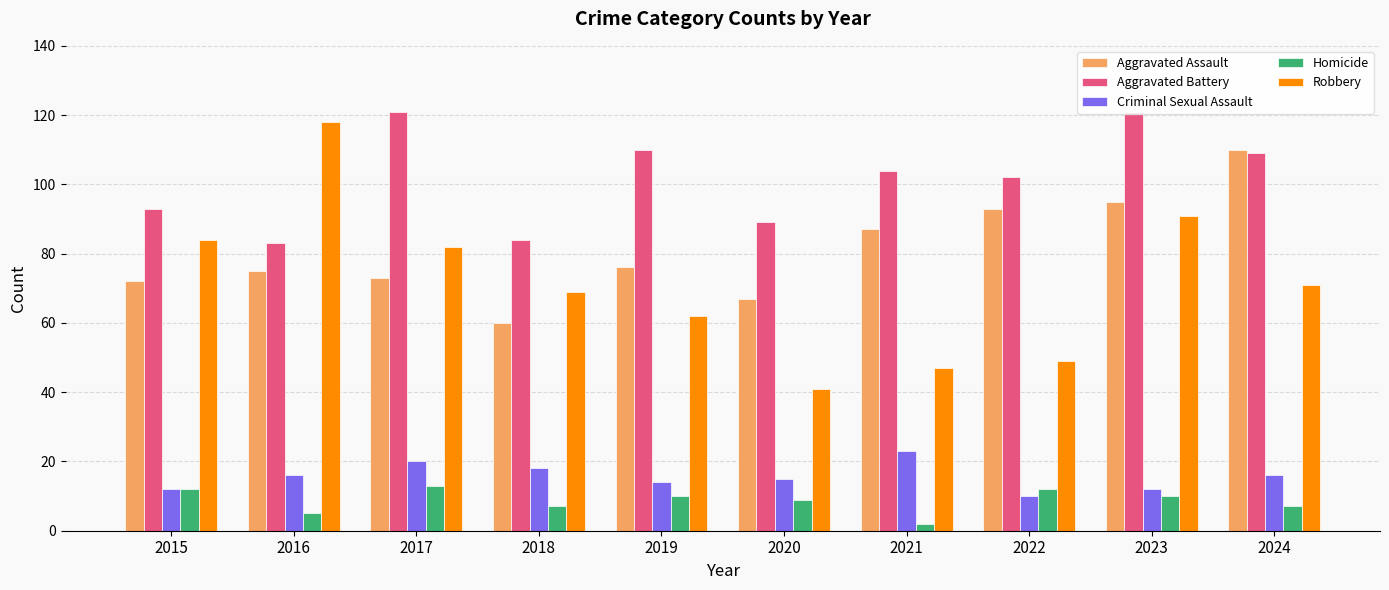

Reading left to right, transcribe all the data shown in this chart.

Aggravated Assault: 2015=72	2016=75	2017=73	2018=60	2019=76	2020=67	2021=87	2022=93	2023=95	2024=110
Aggravated Battery: 2015=93	2016=83	2017=121	2018=84	2019=110	2020=89	2021=104	2022=102	2023=121	2024=109
Criminal Sexual Assault: 2015=12	2016=16	2017=20	2018=18	2019=14	2020=15	2021=23	2022=10	2023=12	2024=16
Homicide: 2015=12	2016=5	2017=13	2018=7	2019=10	2020=9	2021=2	2022=12	2023=10	2024=7
Robbery: 2015=84	2016=118	2017=82	2018=69	2019=62	2020=41	2021=47	2022=49	2023=91	2024=71